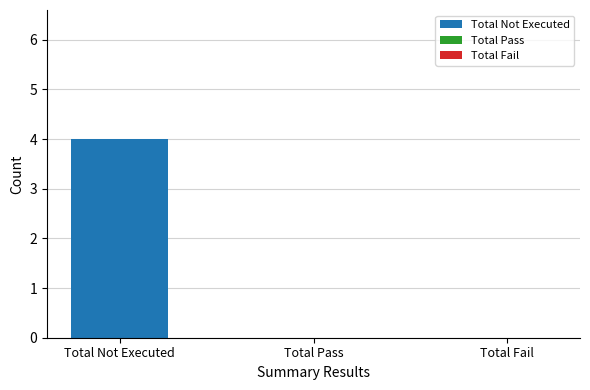

Which category has the highest value across all series?

Total Not Executed